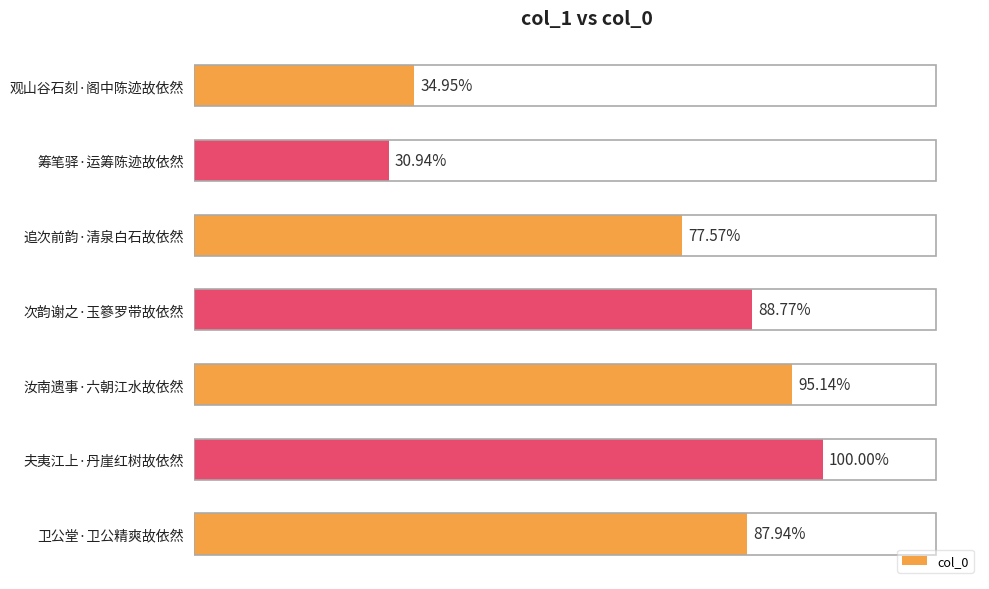

Does the chart contain any negative values?

No